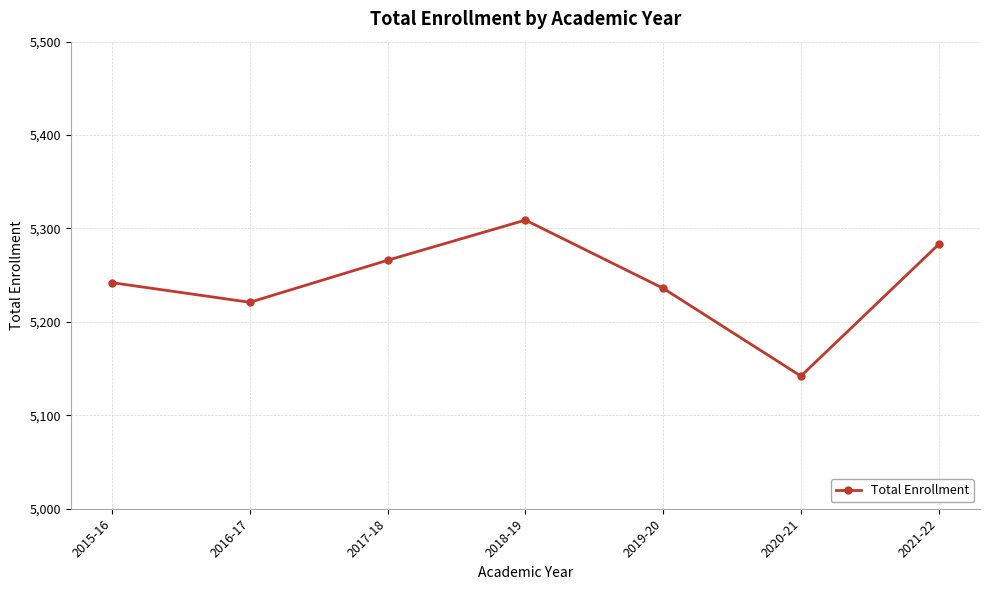

What is the label of the 4th point from the right?

2018-19